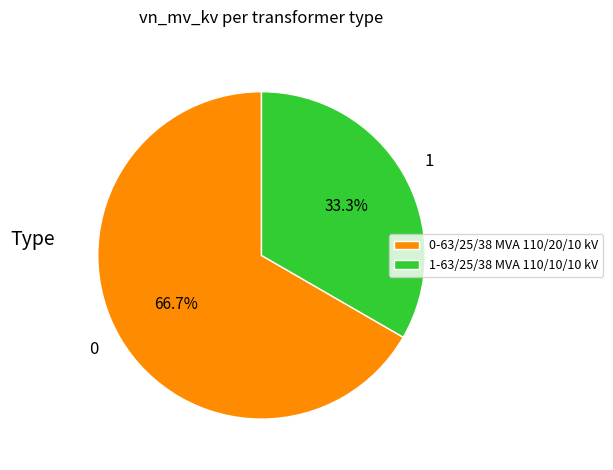

What percentage is NOT represented by 0?

33.3%